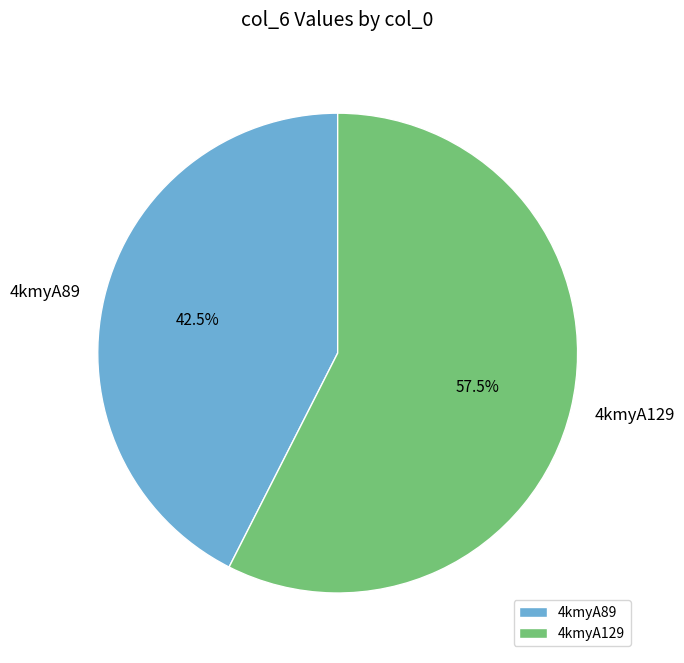

To the nearest percent, what is the combined percentage of 4kmyA89 and 4kmyA129?

100%